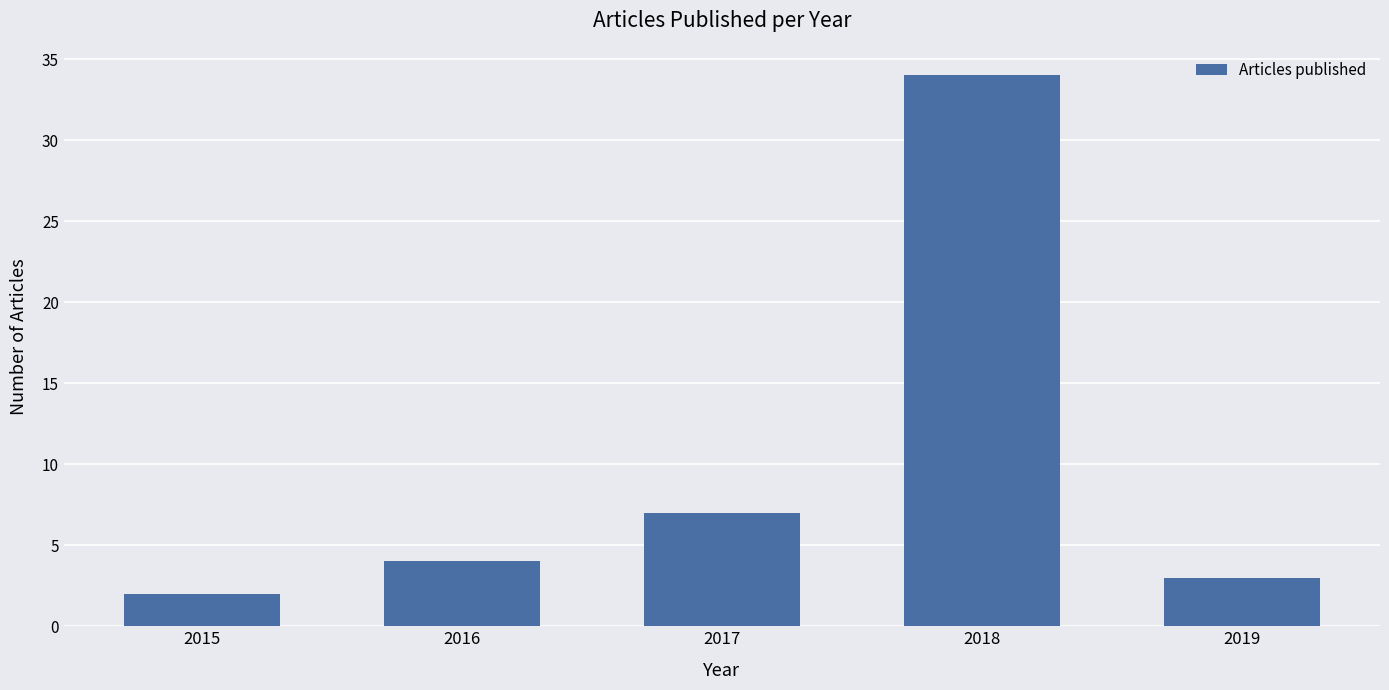

What is the change in value from 2016 to 2018?

+30